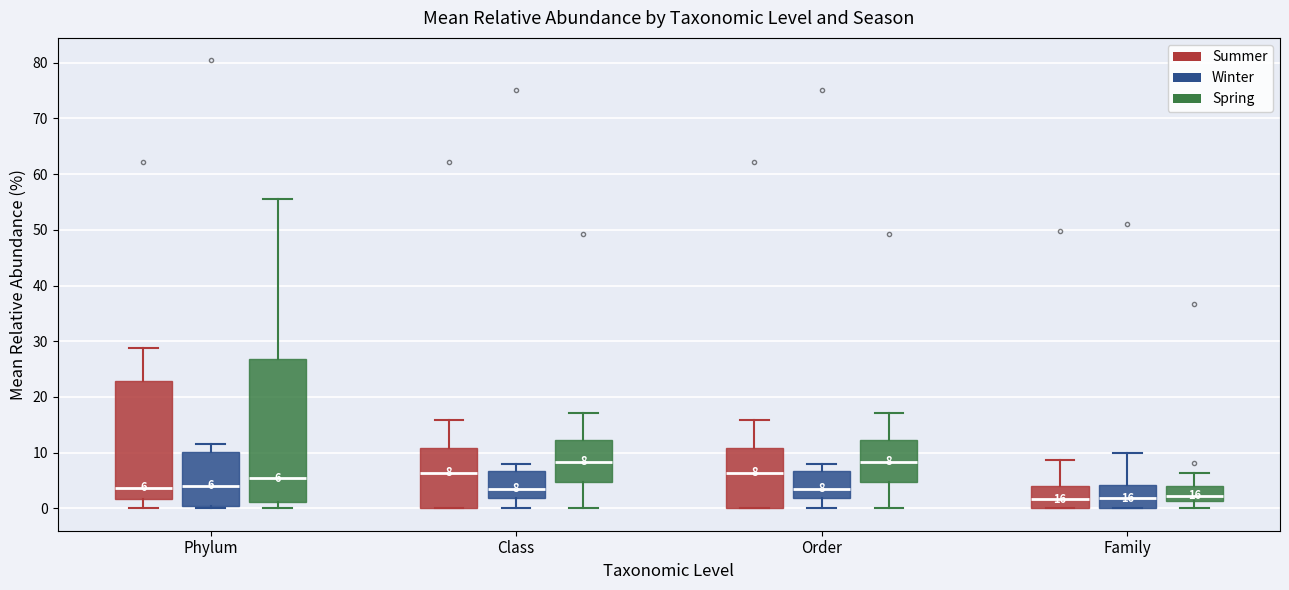

Which box is the tallest, from its lower edge to its upper edge?

Phylum (Spring)